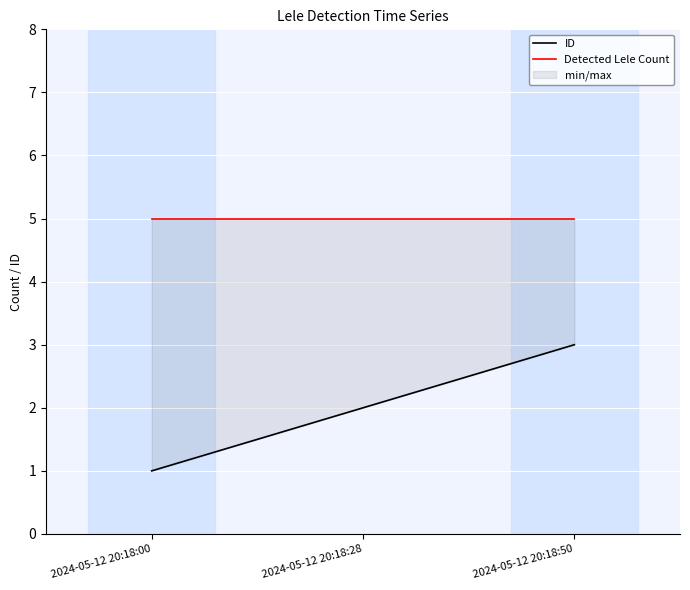

At how many categories does at least one series exceed 4?

3